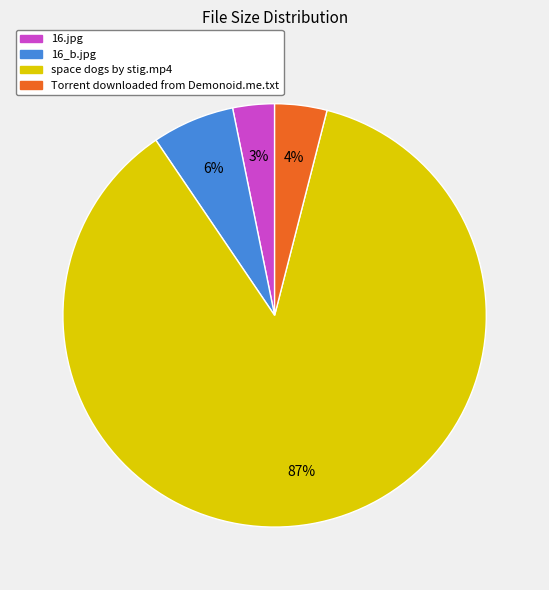

Rank the categories by value from lowest to highest.

16.jpg, Torrent downloaded from Demonoid.me.txt, 16_b.jpg, space dogs by stig.mp4